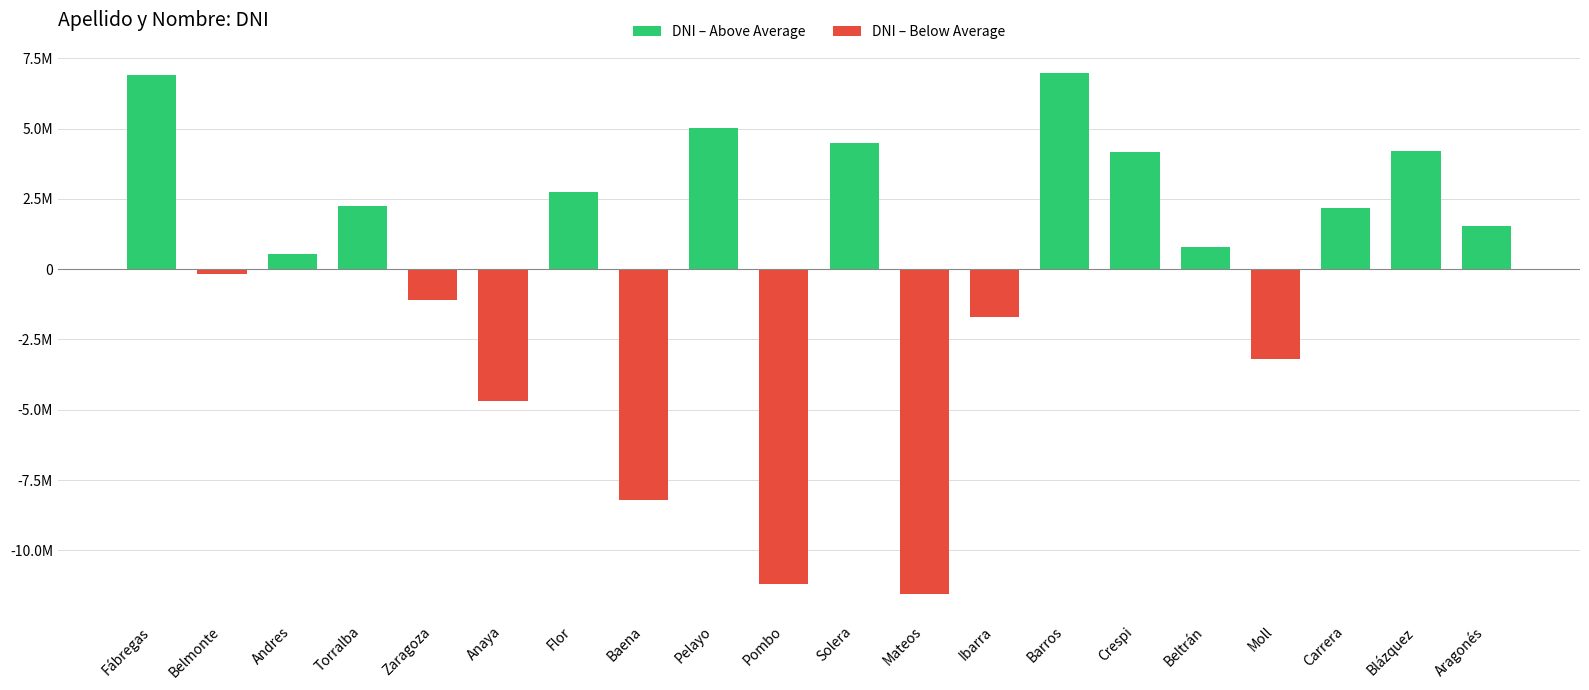

Reading left to right, what are all the values shown in this chart?

DNI – Above Average: 6904157.4	0.0	534923.4	2244234.4	0.0	0.0	2729306.4	0.0	5021242.4	0.0	4503209.4	0.0	0.0	6983732.4	4166917.4	778399.4	0.0	2193751.4	4203761.4	1548372.4
DNI – Below Average: 0.0	-161071.6	0.0	0.0	-1077911.6	-4680738.6	0.0	-8225792.6	0.0	-11197111.6	0.0	-11560930.6	-1713232.6	0.0	0.0	0.0	-3195218.6	0.0	0.0	0.0